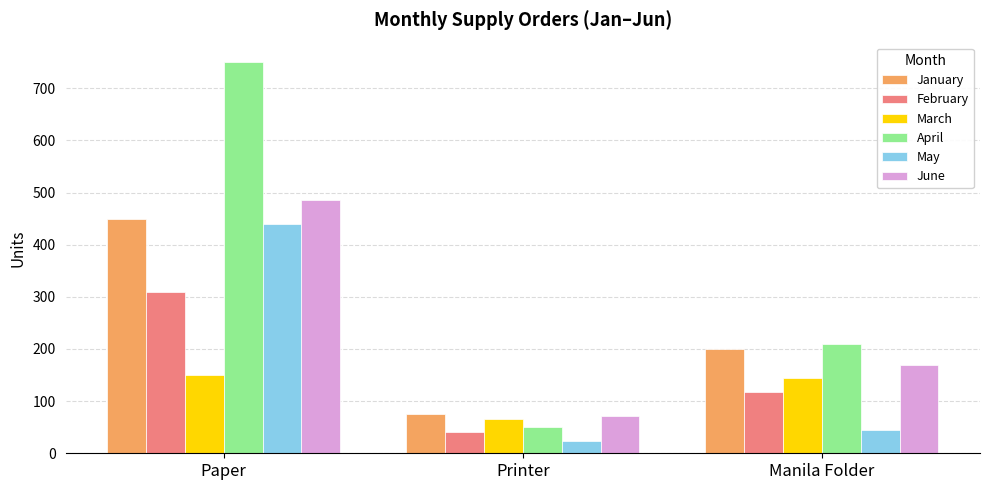

What position from the left is Paper?

1